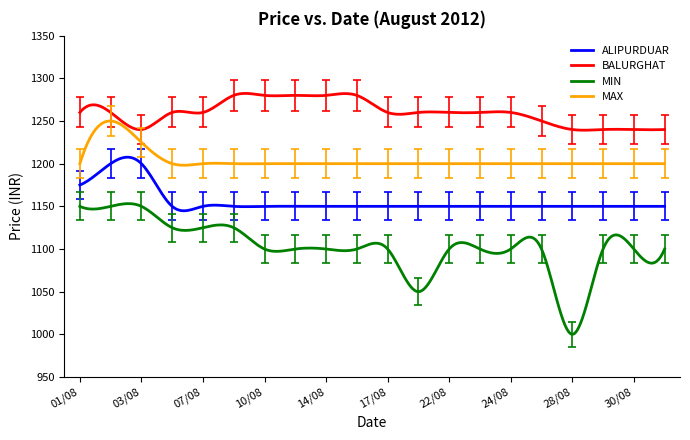

How many series are shown in this chart?

4